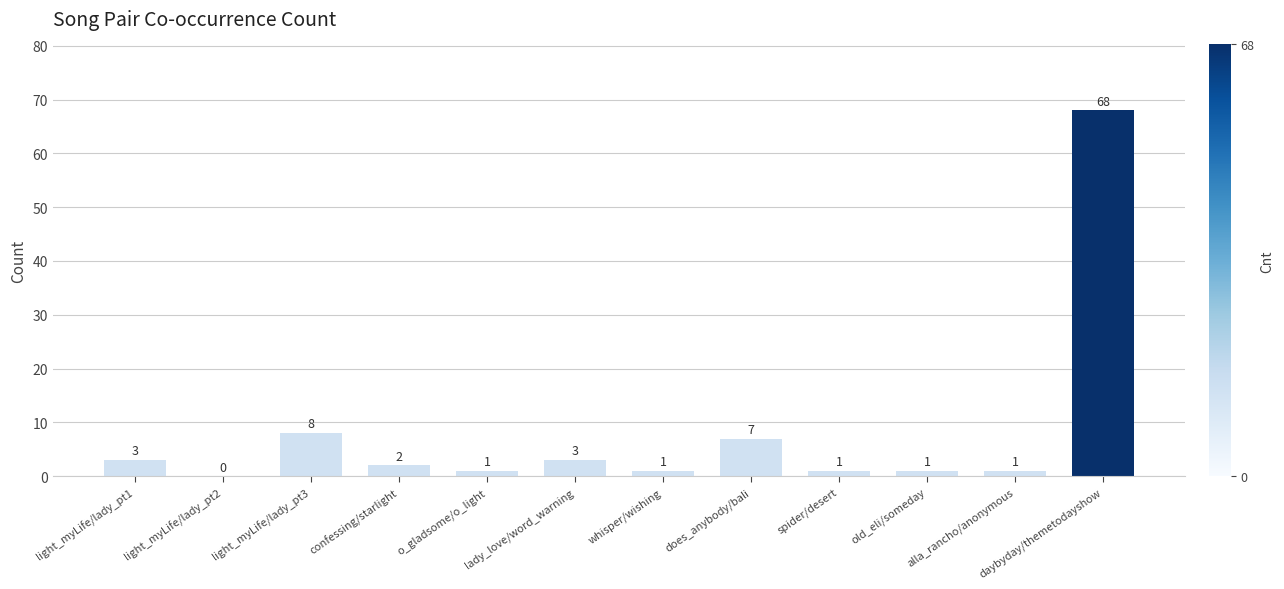

What is the ratio of the value at does_anybody/bali to the value at old_eli/someday?

7.0